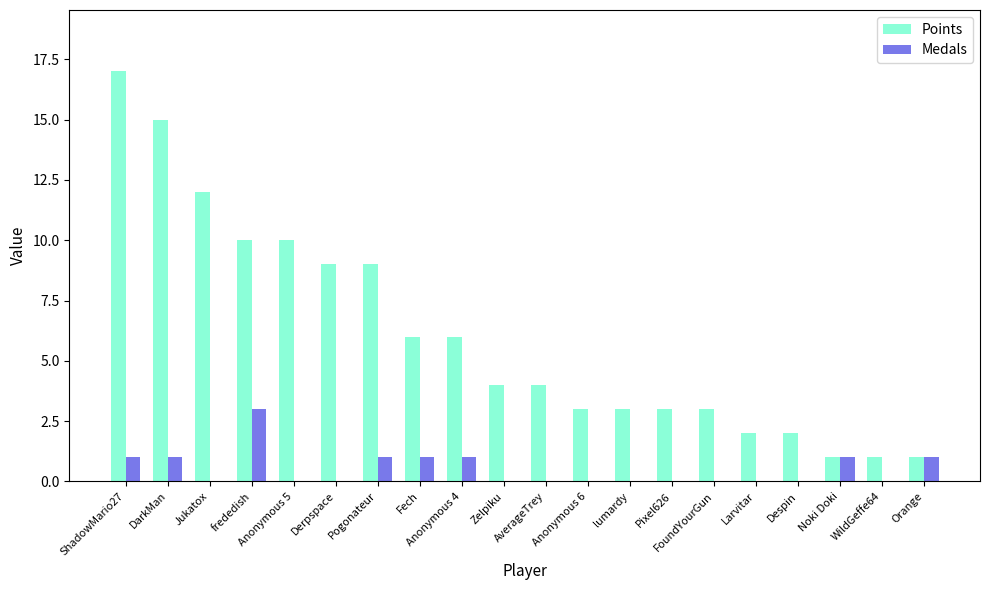

What is the sum of the Medals values at Orange and frededish?

4